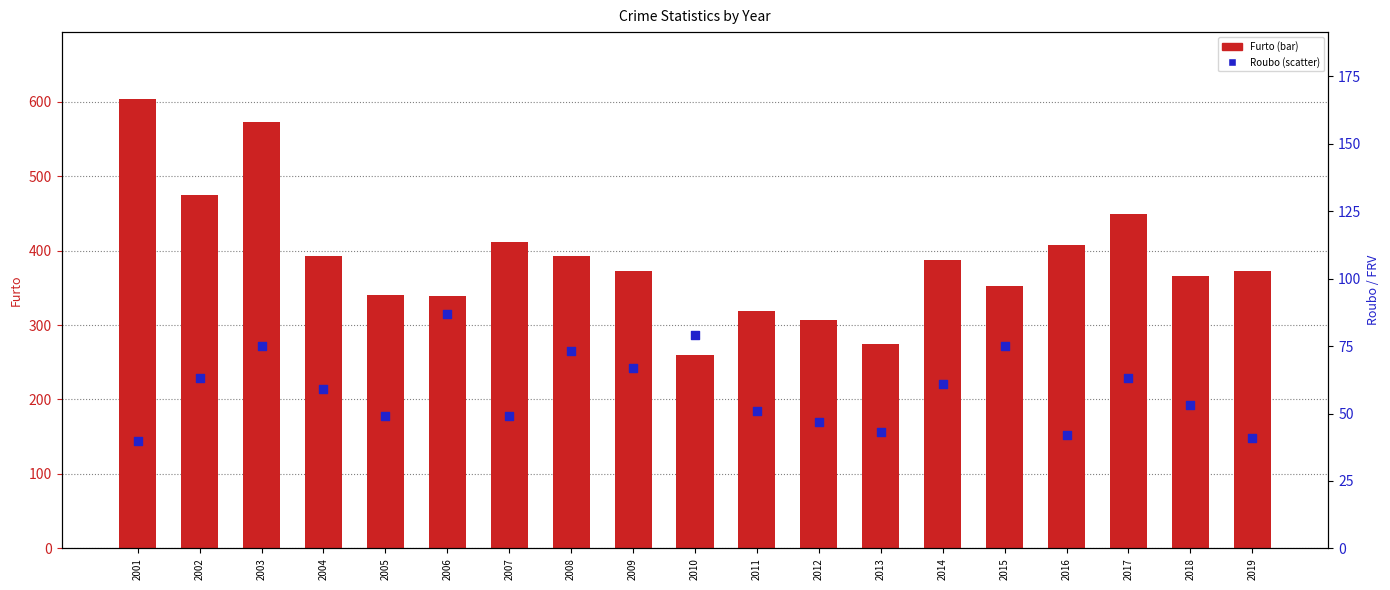

What are all the series names shown in the legend?

Furto, Roubo